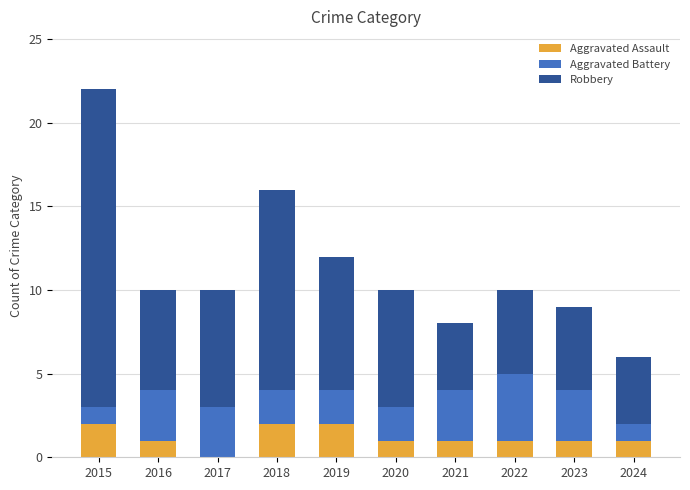

Reading left to right, what are the values for Aggravated Assault?

2015=2	2016=1	2017=0	2018=2	2019=2	2020=1	2021=1	2022=1	2023=1	2024=1